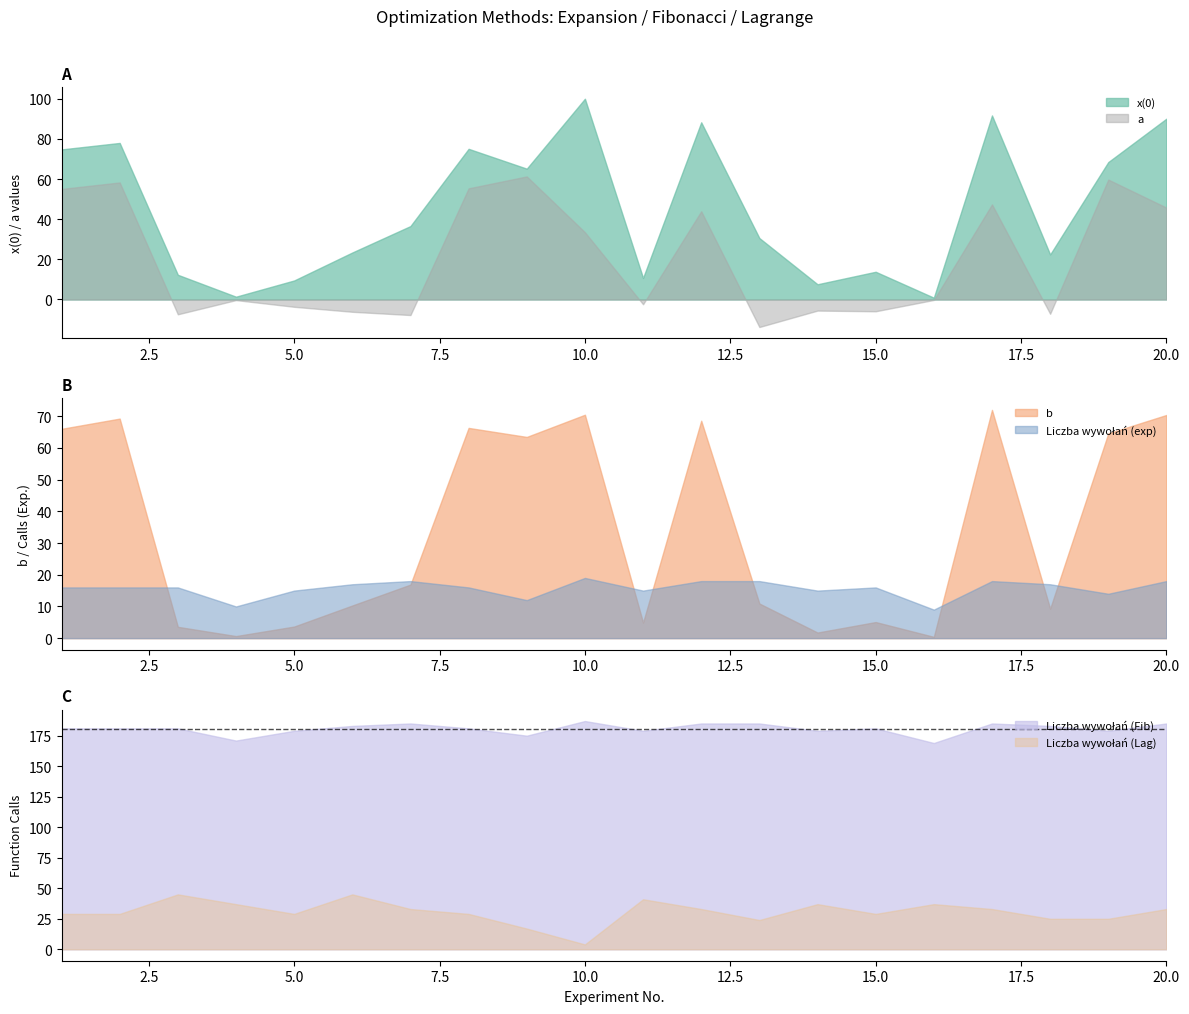

Which has a higher value, 15 or 10?

10